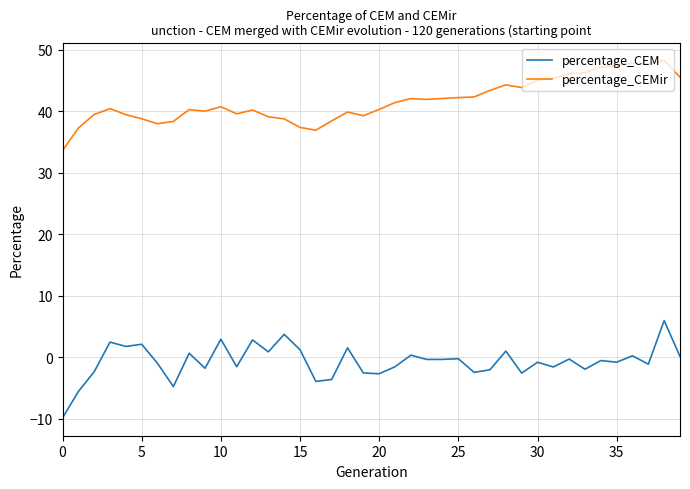

What is the difference between the maximum and minimum values in the percentage_CEM series?

15.8